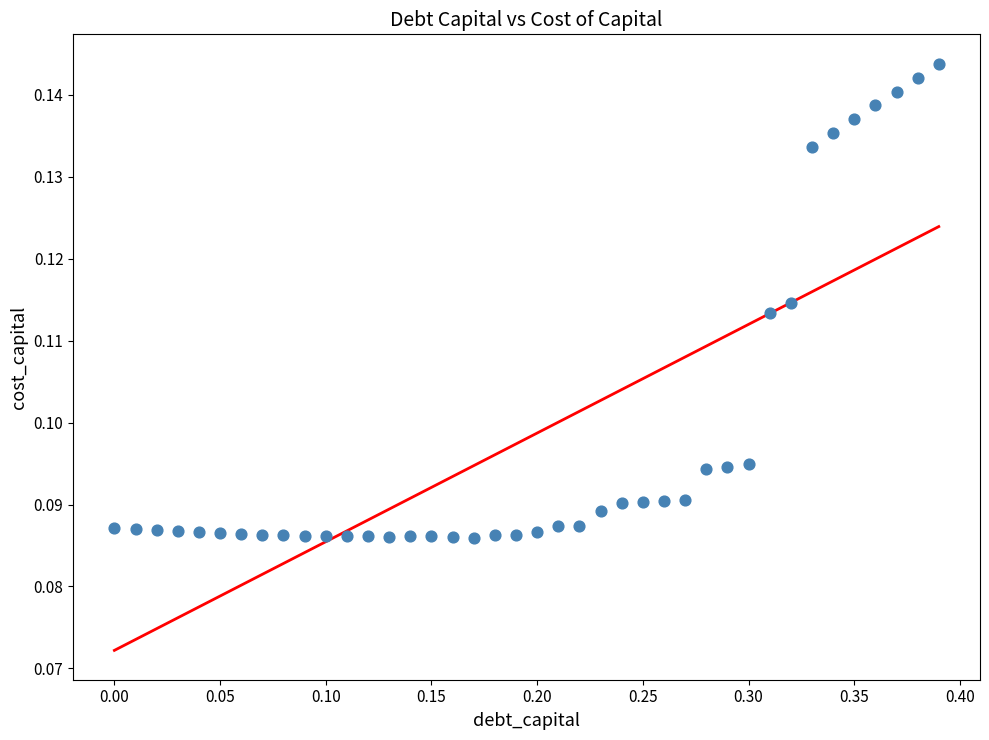

What is the range of X values (max minus min)?

0.4